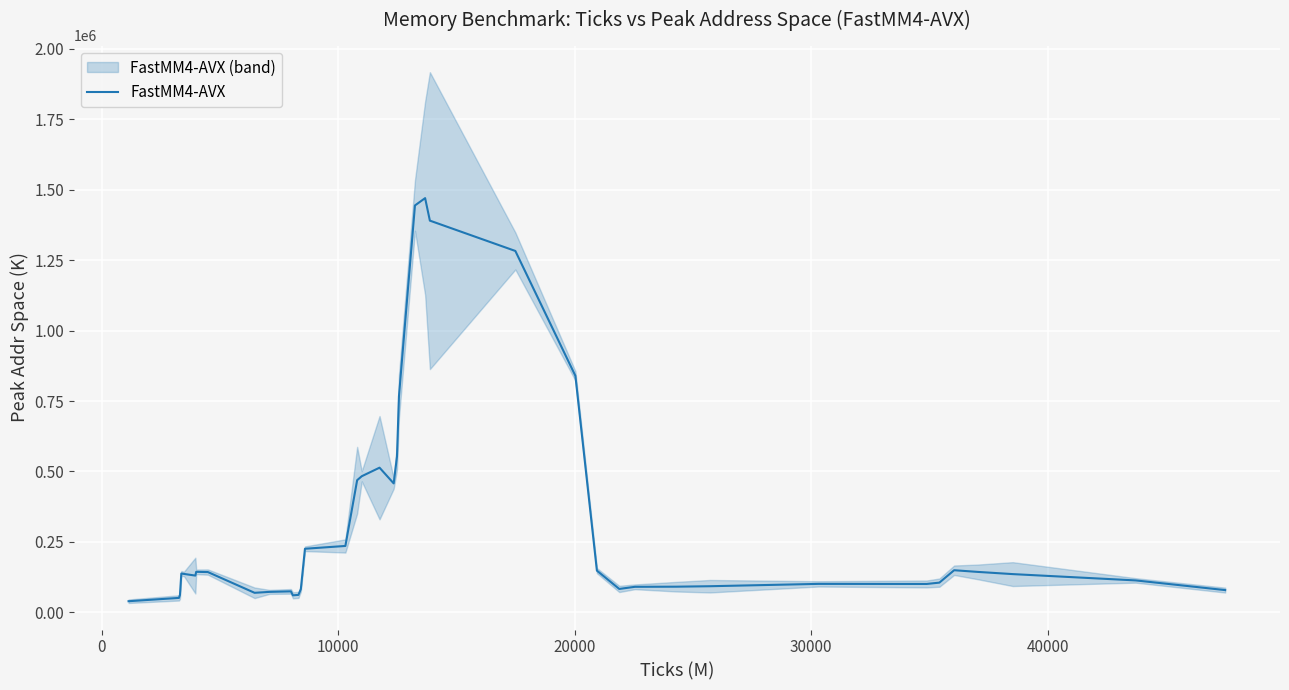

What is the highest value of the FastMM4-AVX series?

1470232.8